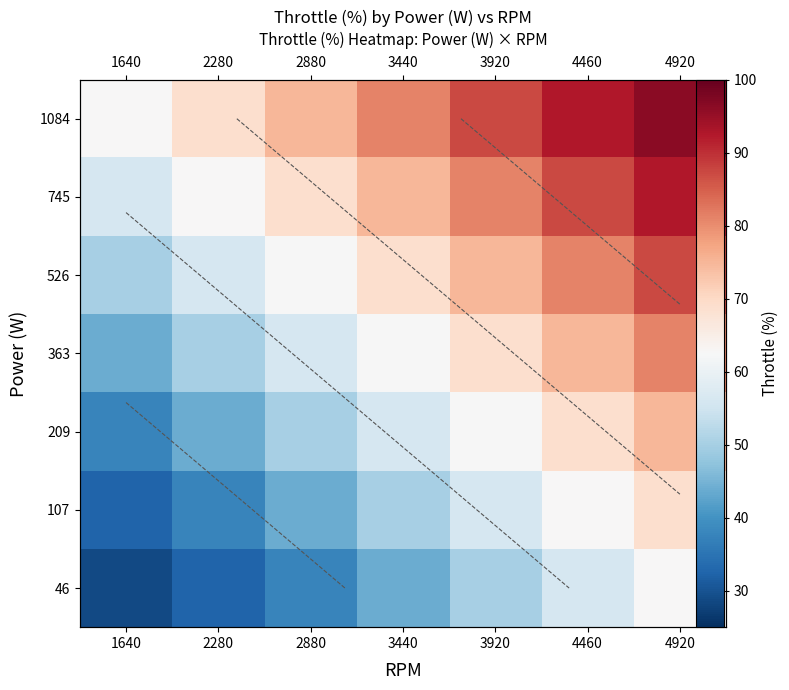

True or false: 209 has a value of 15.4 at 4460.

False